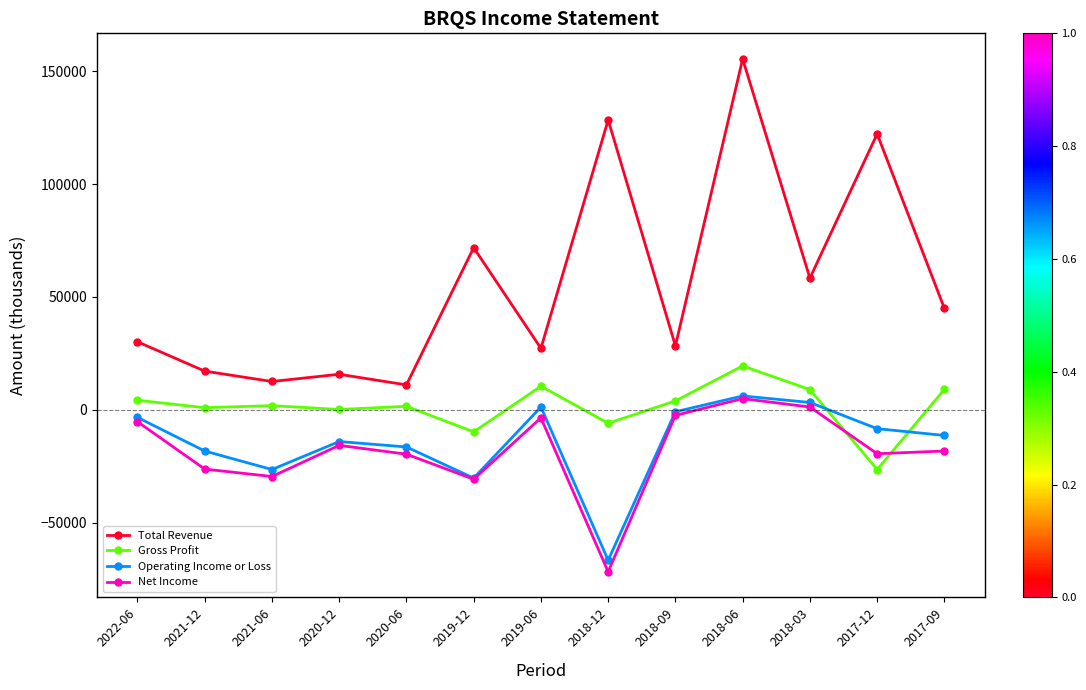

True or false: Operating Income or Loss and Total Revenue cross at least once.

False